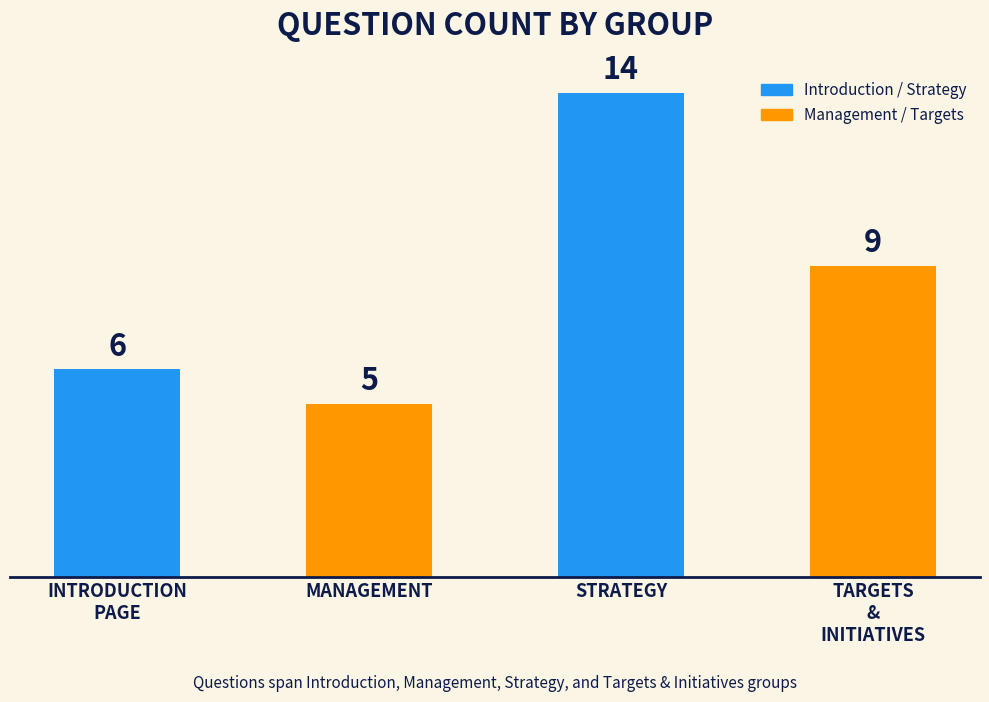

What is the difference between the maximum and second lowest values?

8